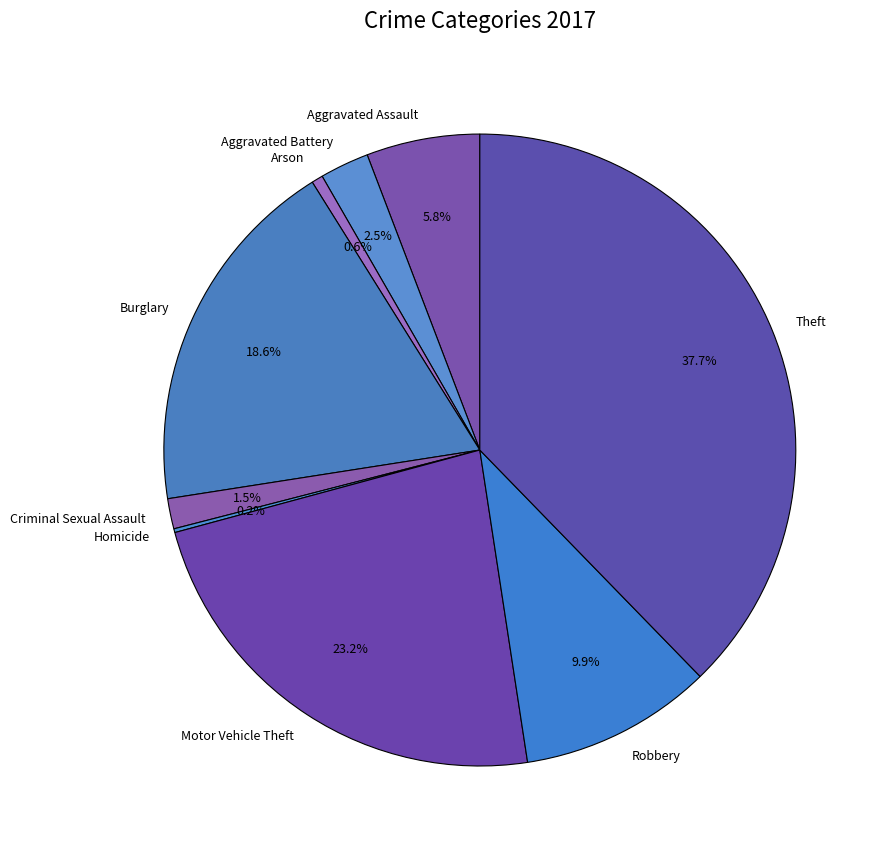

What is the ratio of the value at Aggravated Assault to the value at Arson?

10.0